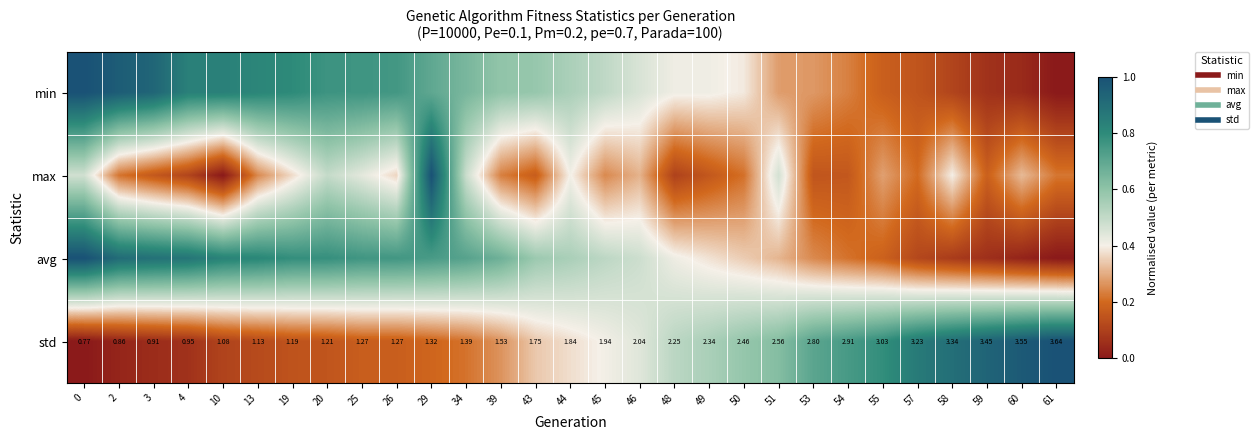

Which has a higher value, 53 or 29?

29